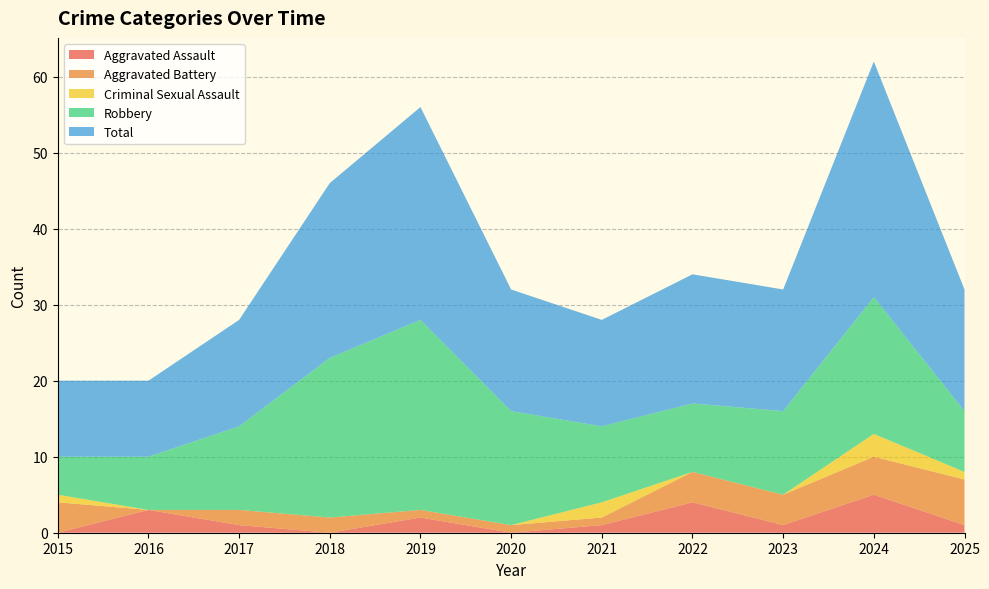

Reading right to left, what are all the values shown in this chart?

Aggravated Assault: 1	5	1	4	1	0	2	0	1	3	0
Aggravated Battery: 6	5	4	4	1	1	1	2	2	0	4
Criminal Sexual Assault: 1	3	0	0	2	0	0	0	0	0	1
Robbery: 8	18	11	9	10	15	25	21	11	7	5
Total: 16	31	16	17	14	16	28	23	14	10	10